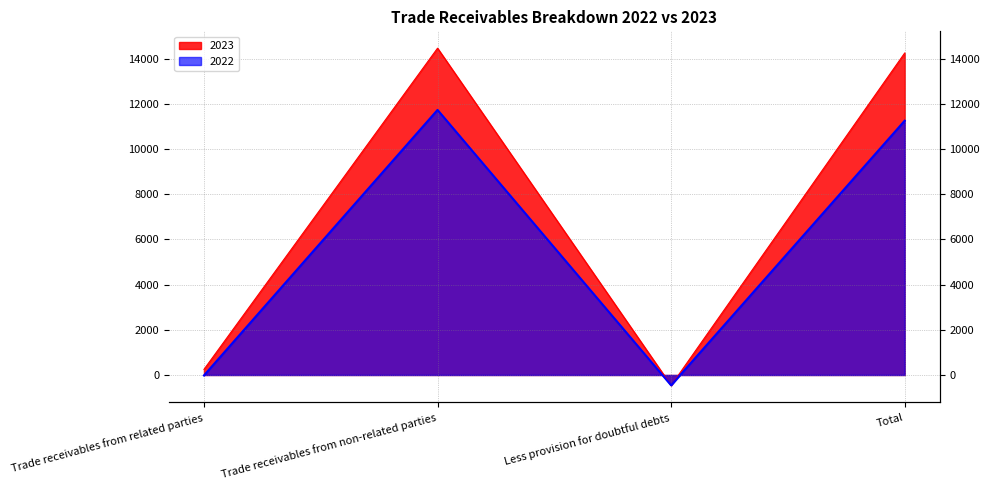

What is the value of the 2022 point at the 4th from the left?

11248